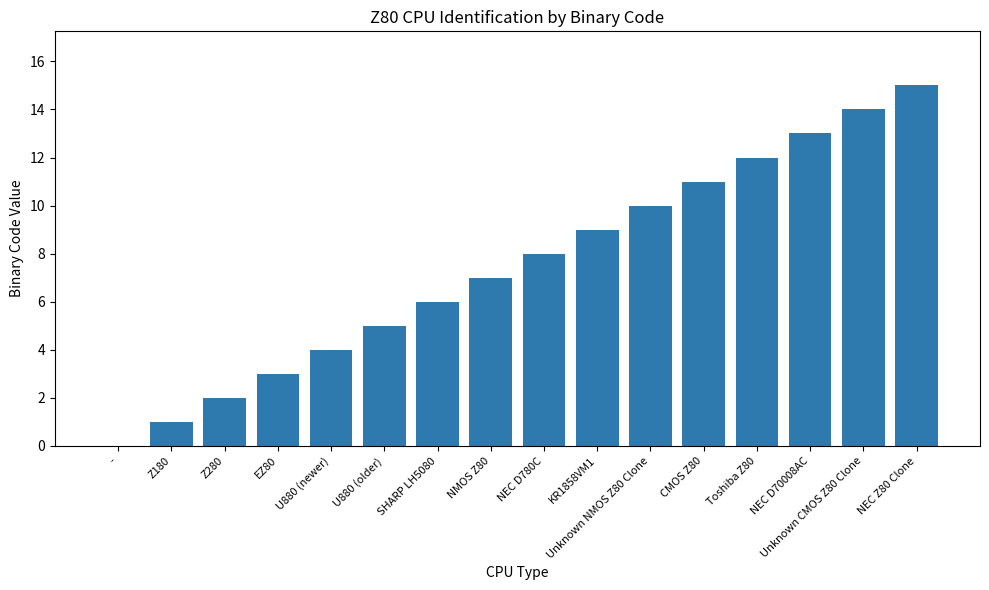

How many series are shown in this chart?

1